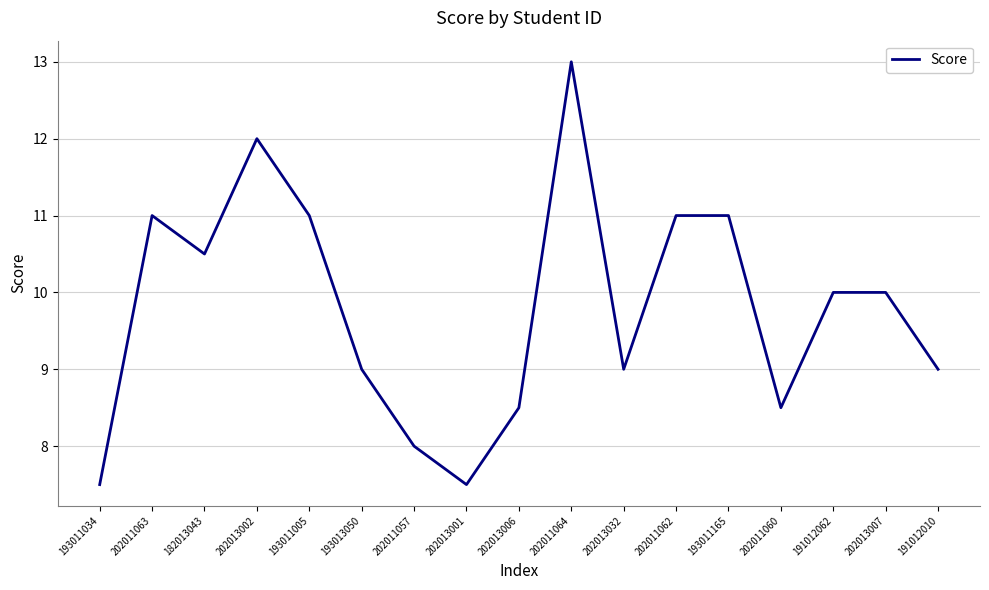

Reading left to right, extract all data points from this chart.

7.5	11.0	10.5	12.0	11.0	9.0	8.0	7.5	8.5	13.0	9.0	11.0	11.0	8.5	10.0	10.0	9.0